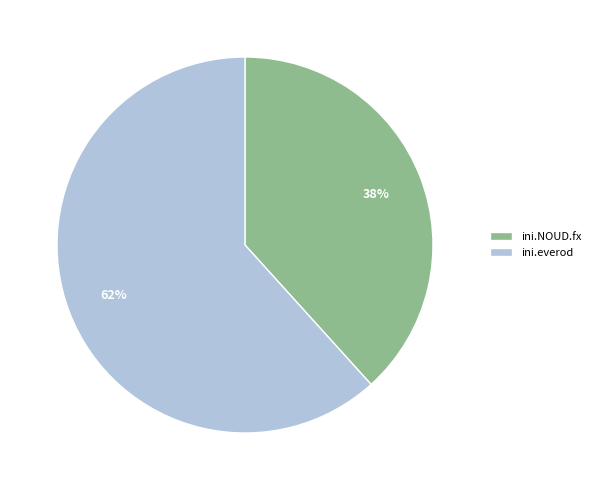

To the nearest percent, what is the combined percentage of ini.everod and ini.NOUD.fx?

100%